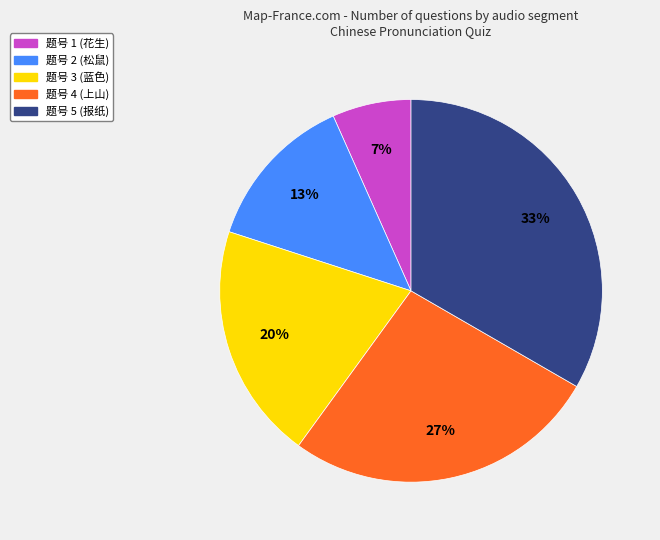

Does any single category account for the majority?

No